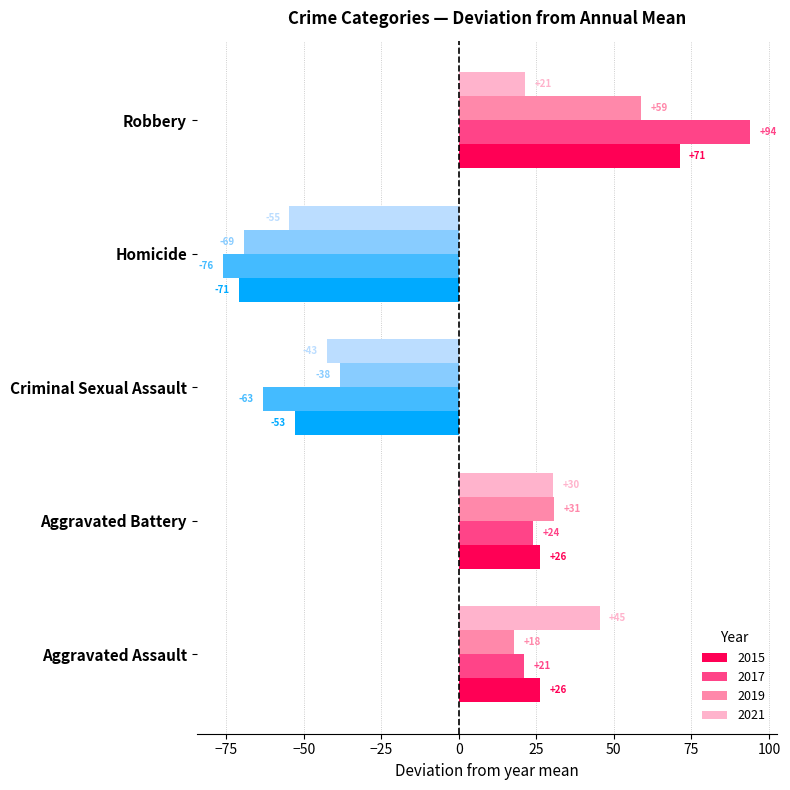

At which label is 2017 closest to 9?

Aggravated Assault